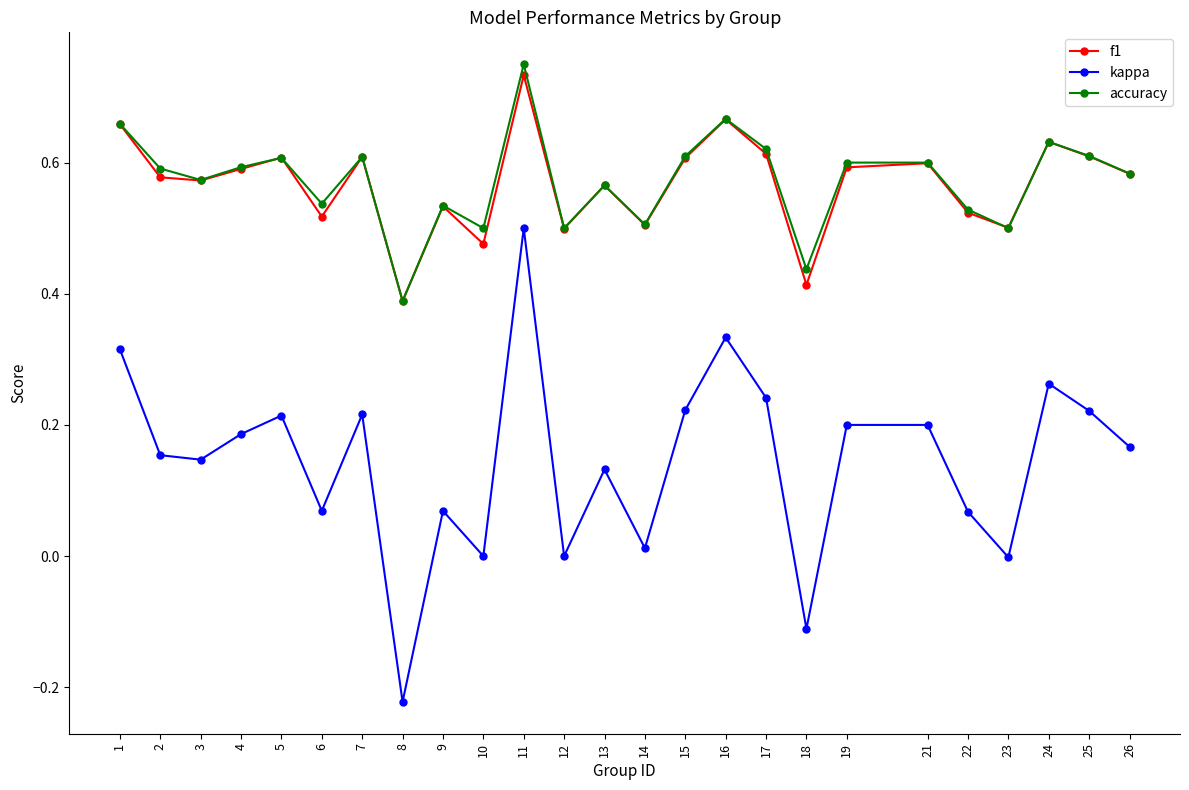

At which category is the sum across all series the highest?

11